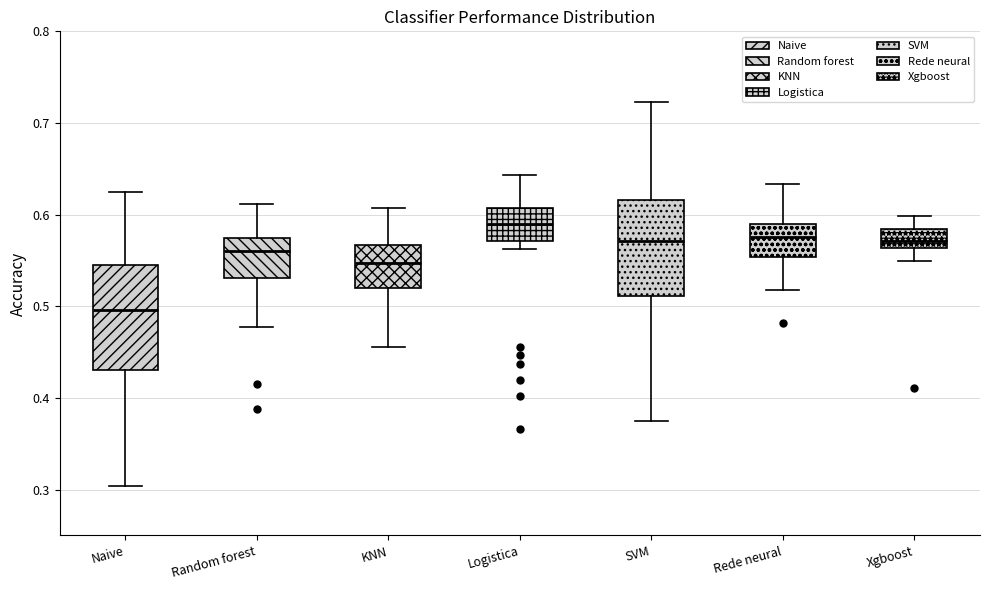

Where does the upper whisker of the box for KNN end on the y-axis? The values are not printed on the chart, so give them approximately, as read against the axis.

0.61